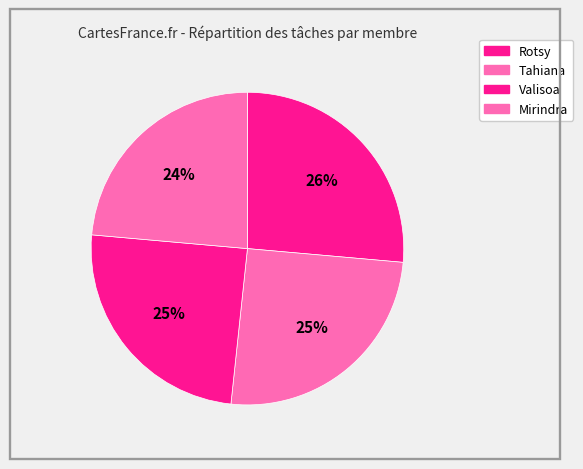

True or false: Mirindra accounts for 24% of the total.

True